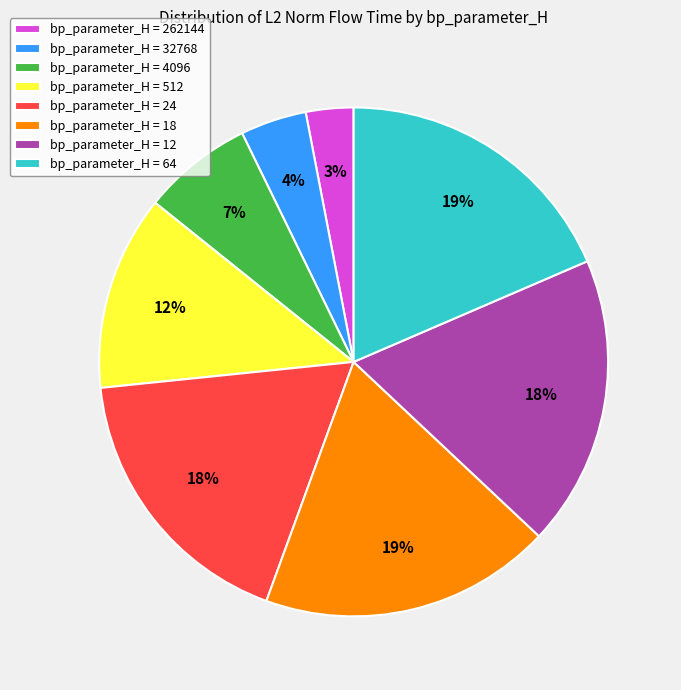

Do bp_parameter_H = 12 and bp_parameter_H = 18 together represent more than half of the pie?

No